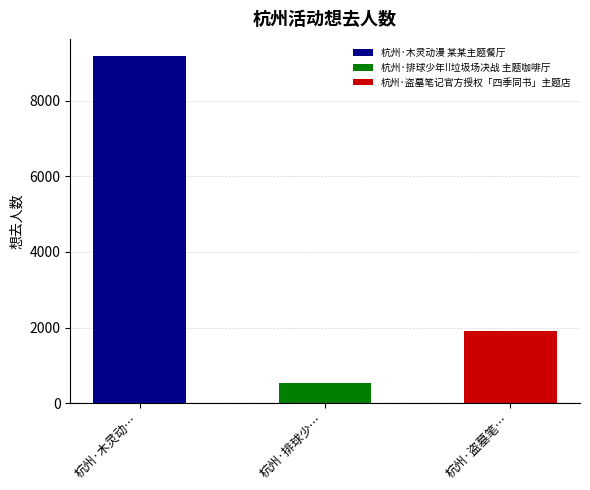

What is the smallest value displayed?

537